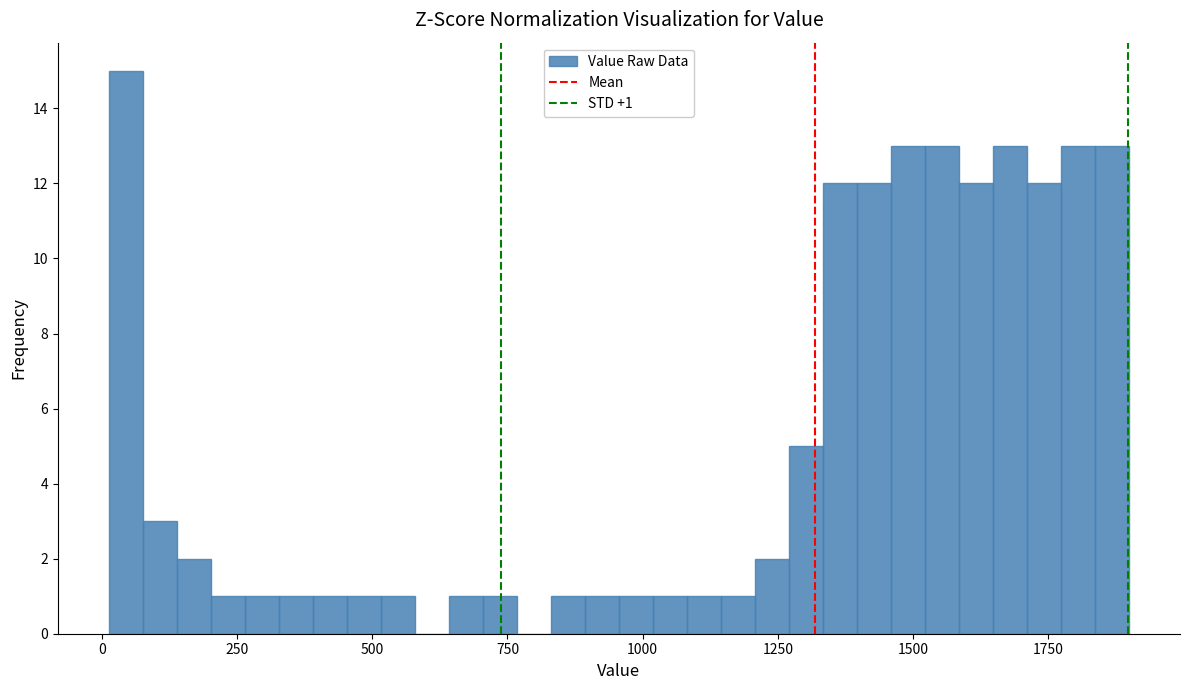

Around what value on the x-axis is the tallest bar? Give the approximate position of its centre, as read against the axis.

50